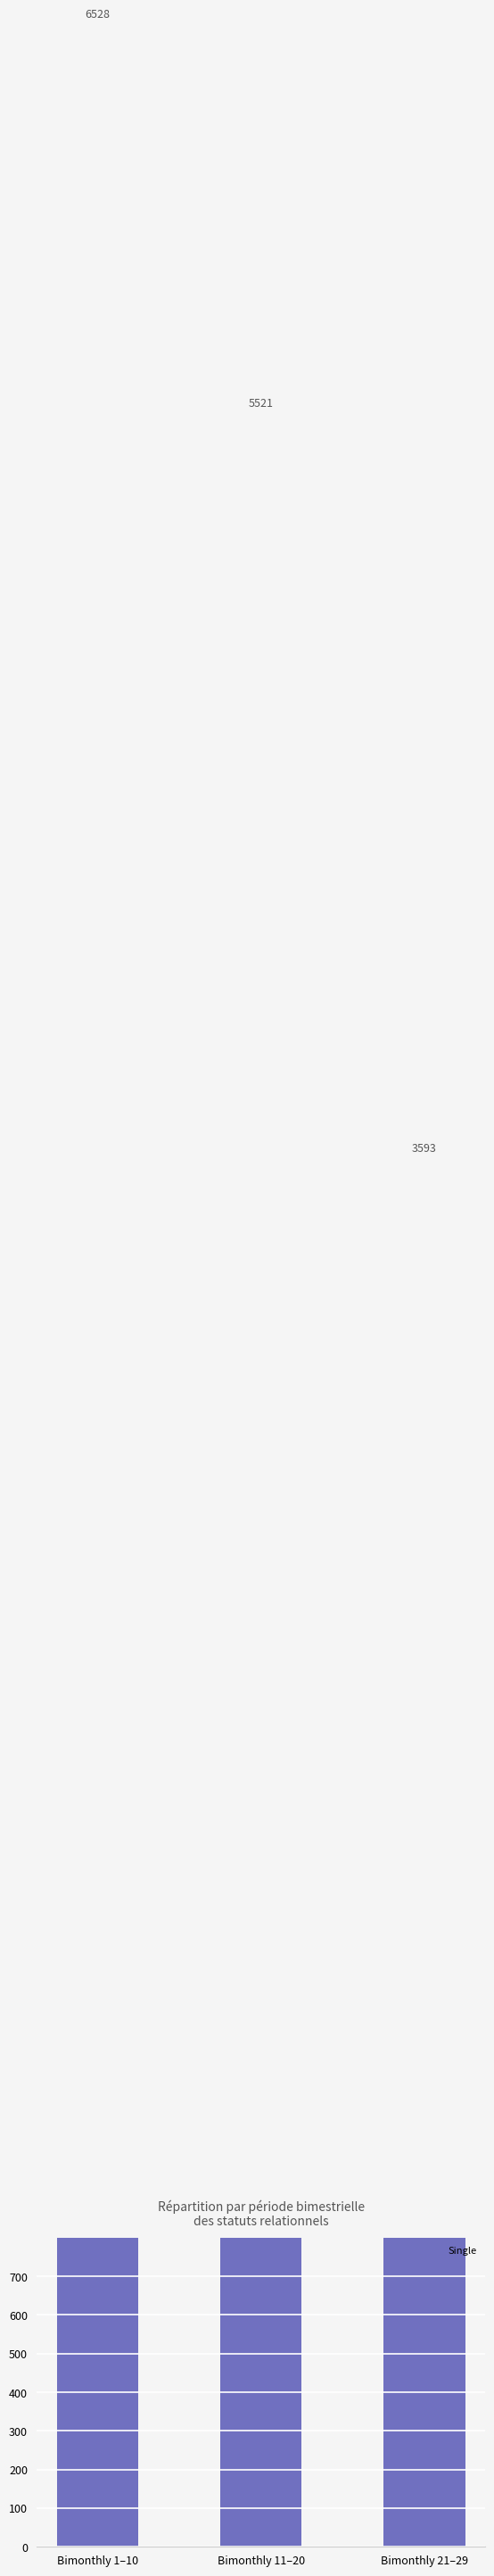

At which label is the value closest to 5060?

Bimonthly 11–20